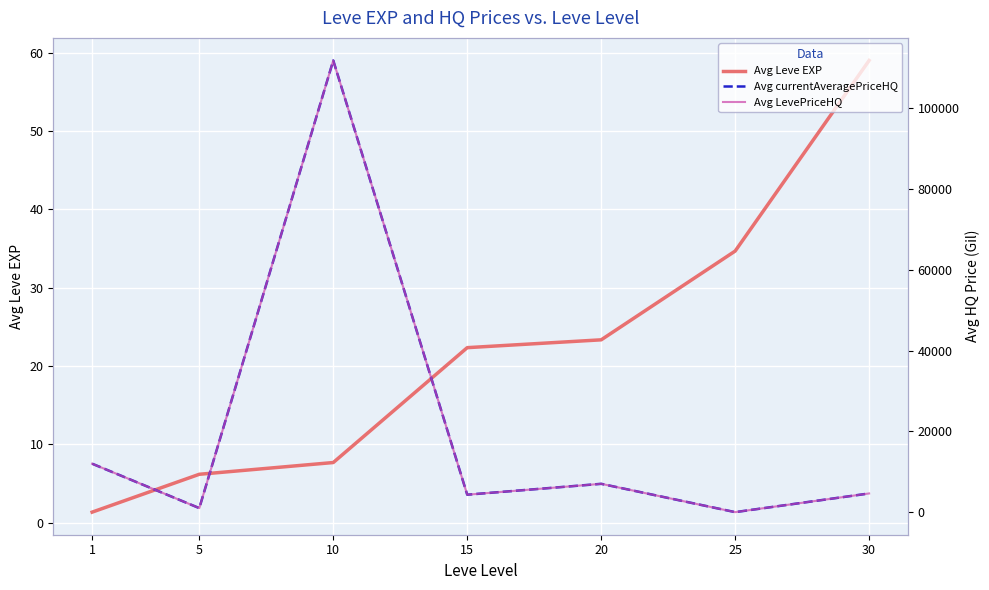

At how many categories does at least one series exceed 33527?

1